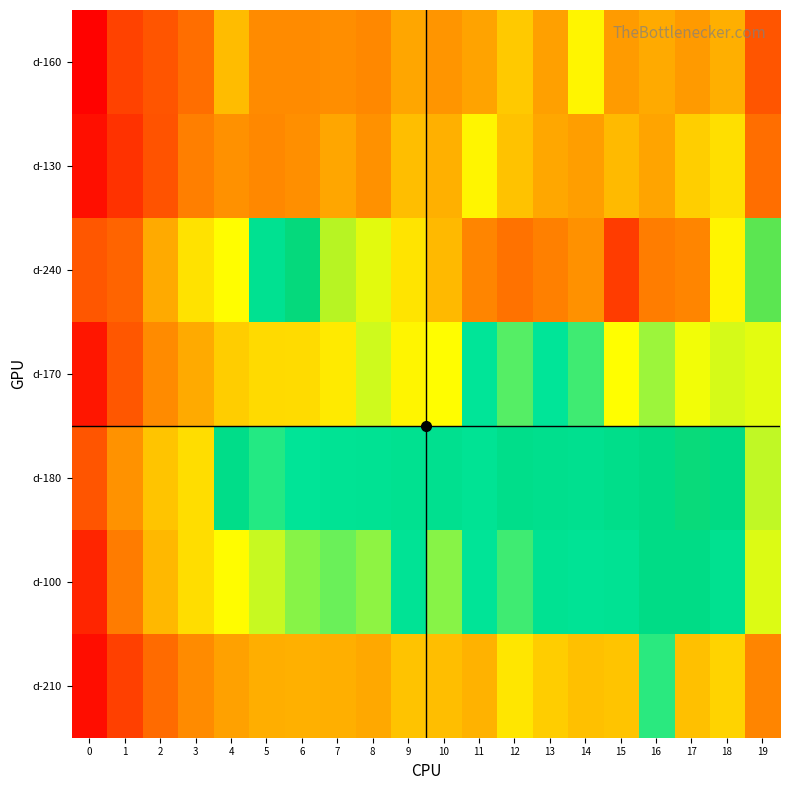

What is the total value across all series at 10?

1083.1